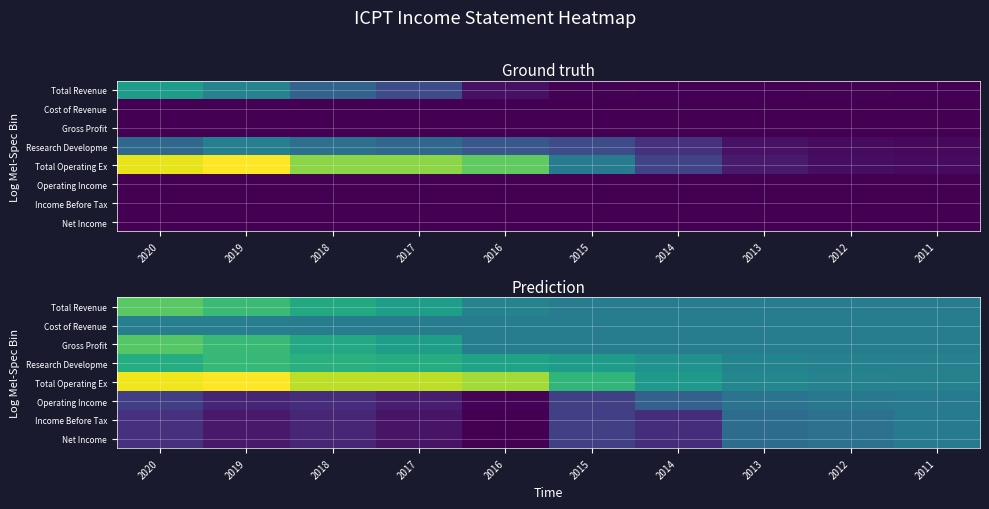

True or false: Operating Income has a value of -39500 at 2013.

True